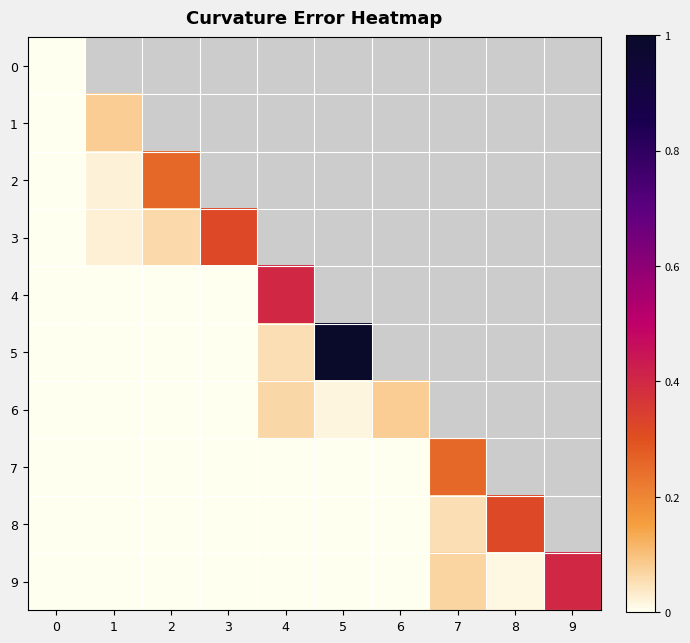

List the labels in order of 7 value, largest first.

7, 8, 9, 0, 1, 2, 3, 4, 5, 6